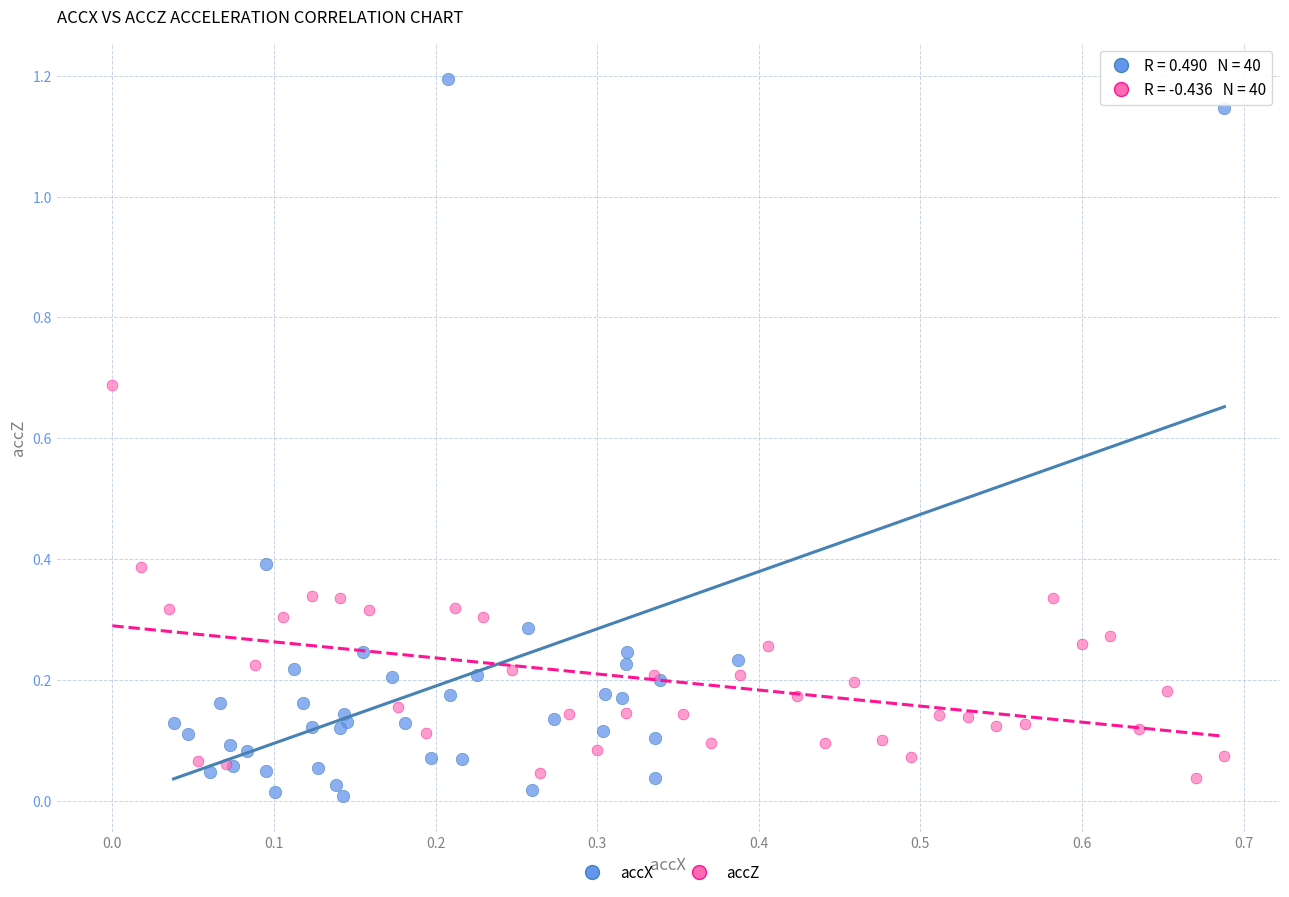

What are all the series names shown in the legend?

accX, accZ